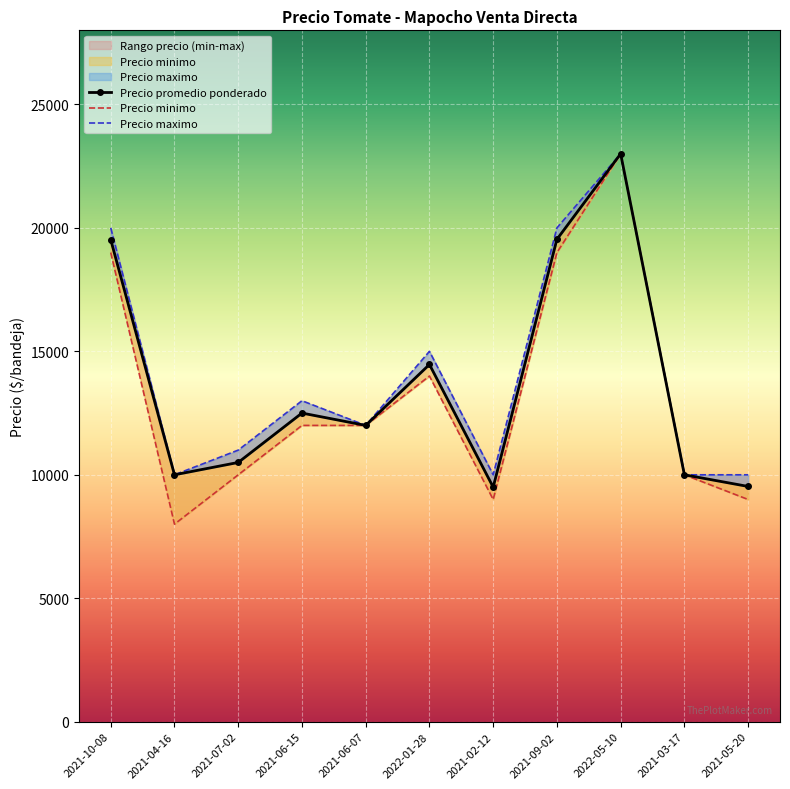

Where is the first local minimum for Precio maximo?

2021-04-16